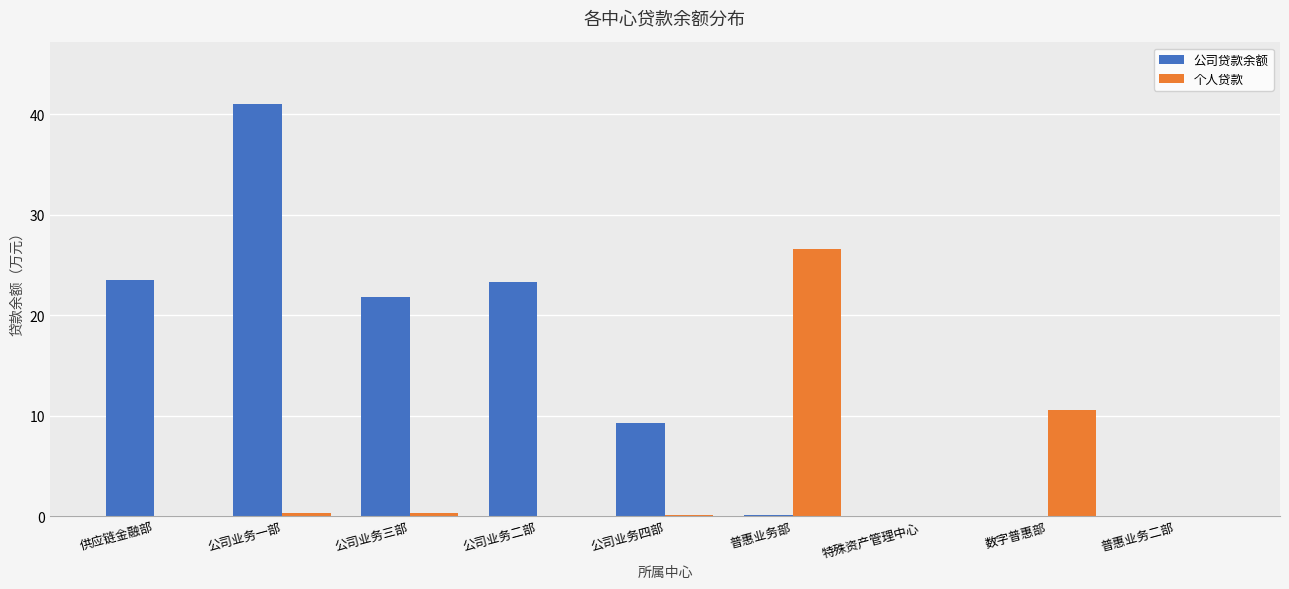

What is the label of the 8th bar from the left?

数字普惠部